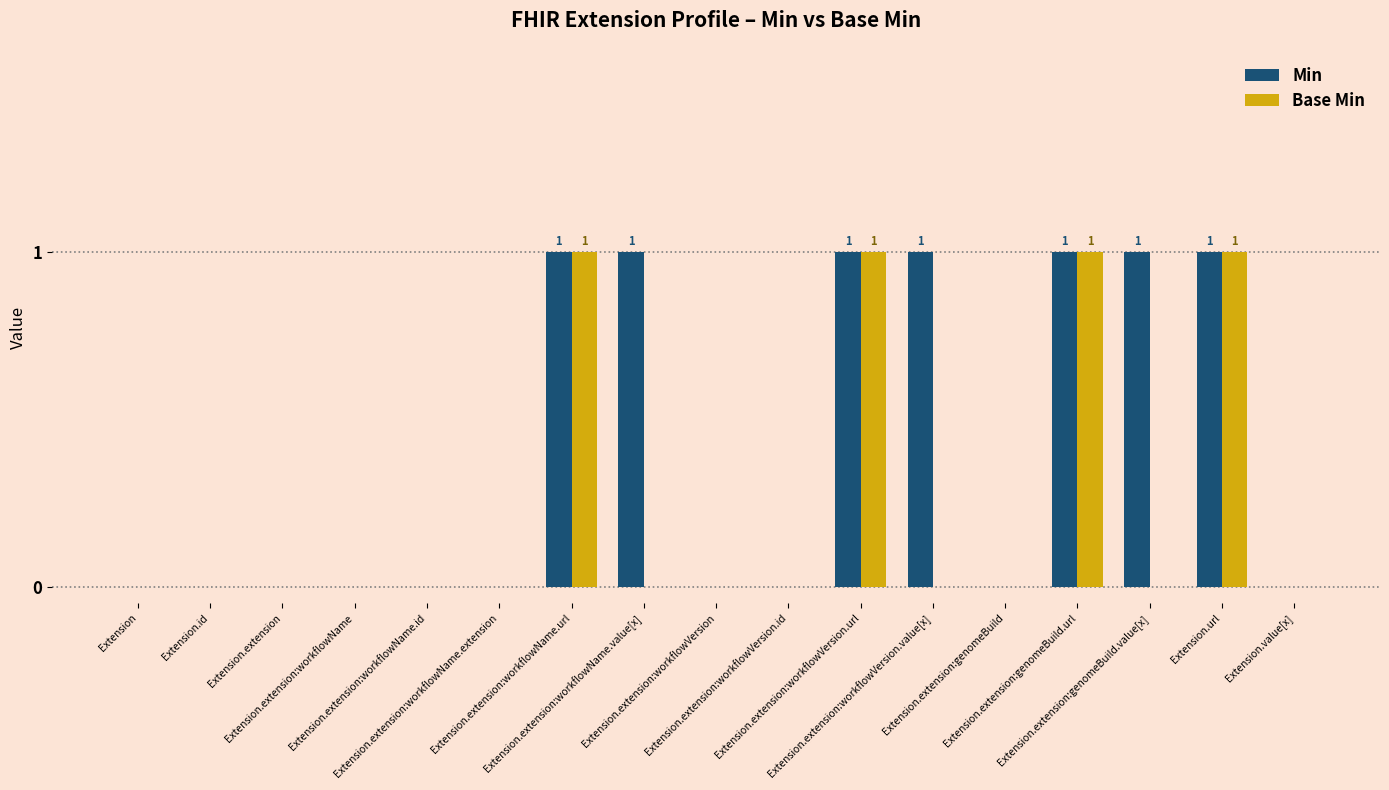

Which series has the largest total across all categories?

Min